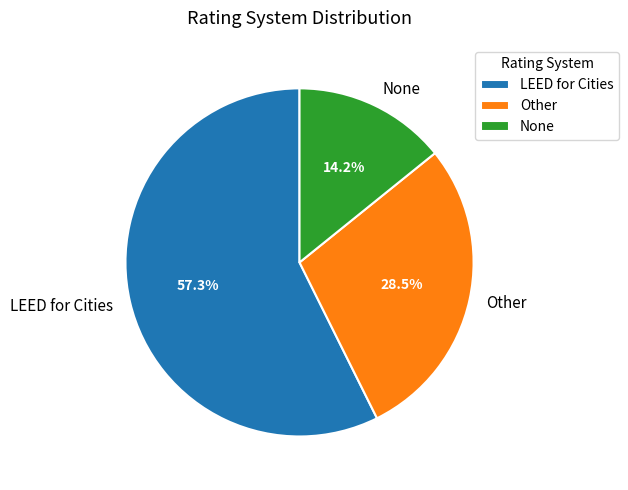

To the nearest percent, what percentage of the pie is LEED for Cities?

57%